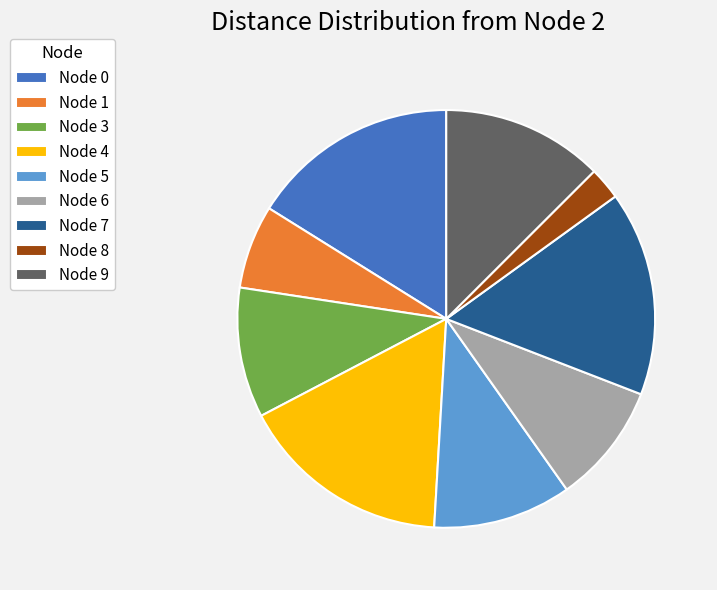

Is the sum of Node 6 and Node 3 greater than half?

No